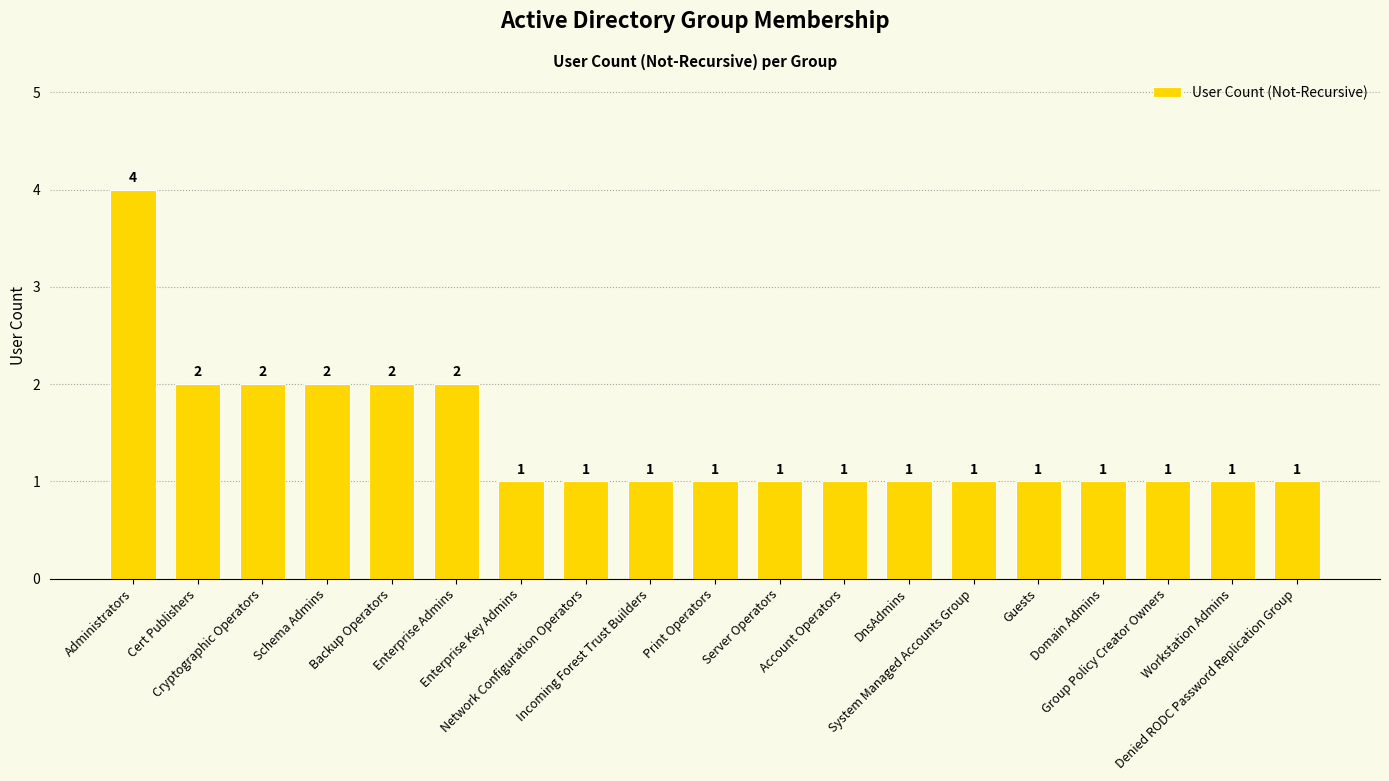

Reading right to left, list all the values displayed in this chart.

Denied RODC Password Replication Group=1	Workstation Admins=1	Group Policy Creator Owners=1	Domain Admins=1	Guests=1	System Managed Accounts Group=1	DnsAdmins=1	Account Operators=1	Server Operators=1	Print Operators=1	Incoming Forest Trust Builders=1	Network Configuration Operators=1	Enterprise Key Admins=1	Enterprise Admins=2	Backup Operators=2	Schema Admins=2	Cryptographic Operators=2	Cert Publishers=2	Administrators=4